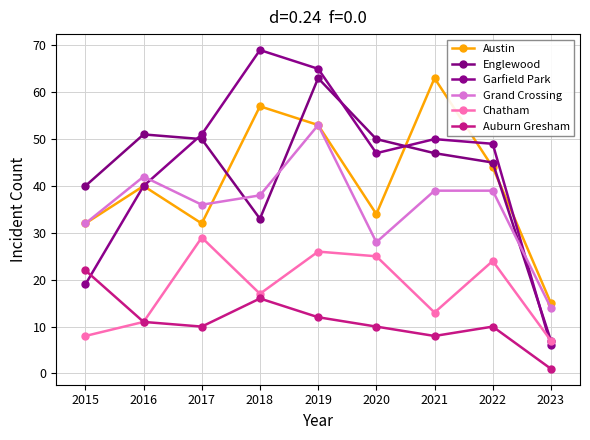

Where is the first local maximum for Grand Crossing?

2016